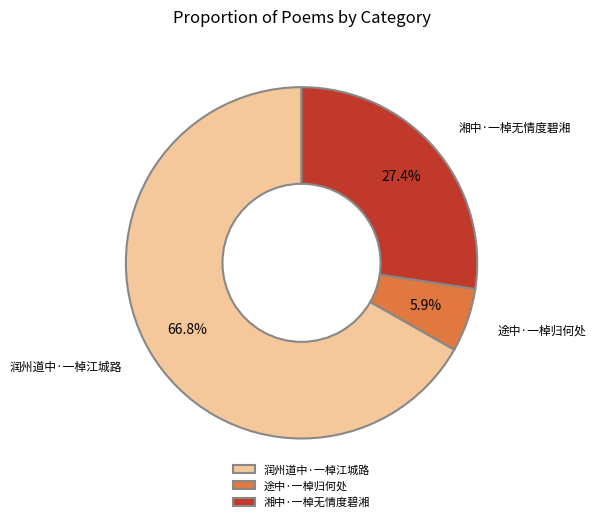

Which category has the biggest portion of the pie?

润州道中·一棹江城路